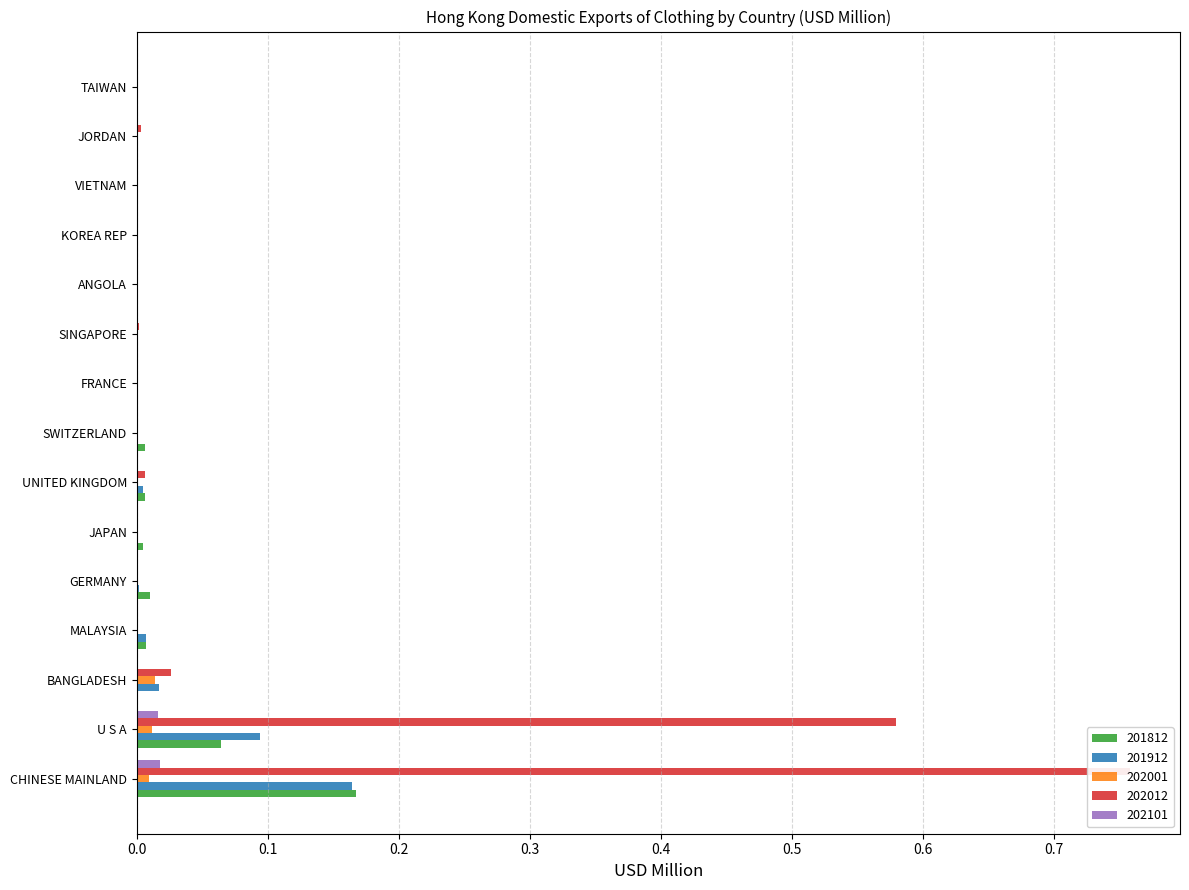

Rank the series at CHINESE MAINLAND from lowest to highest value.

202001, 202101, 201912, 201812, 202012